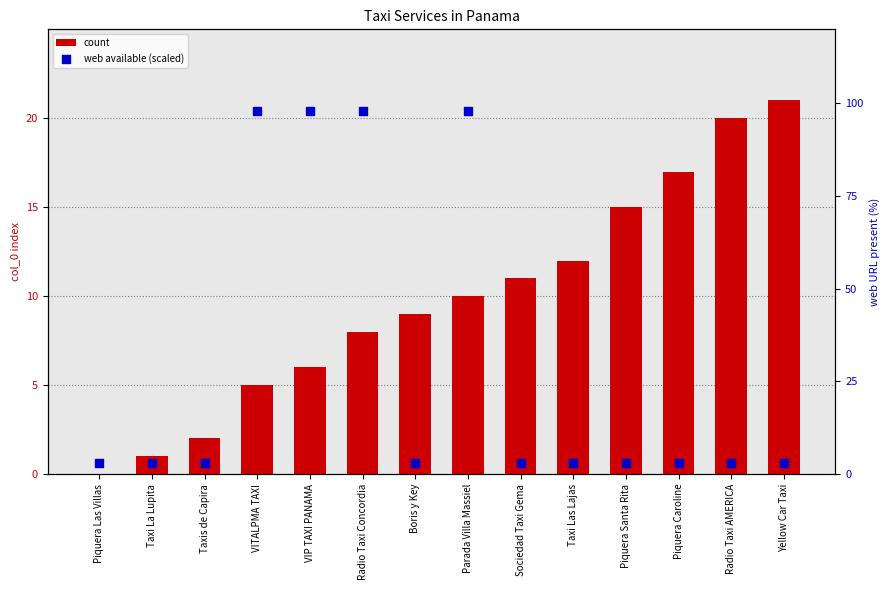

Which series has the largest total across all categories?

web available (scaled)